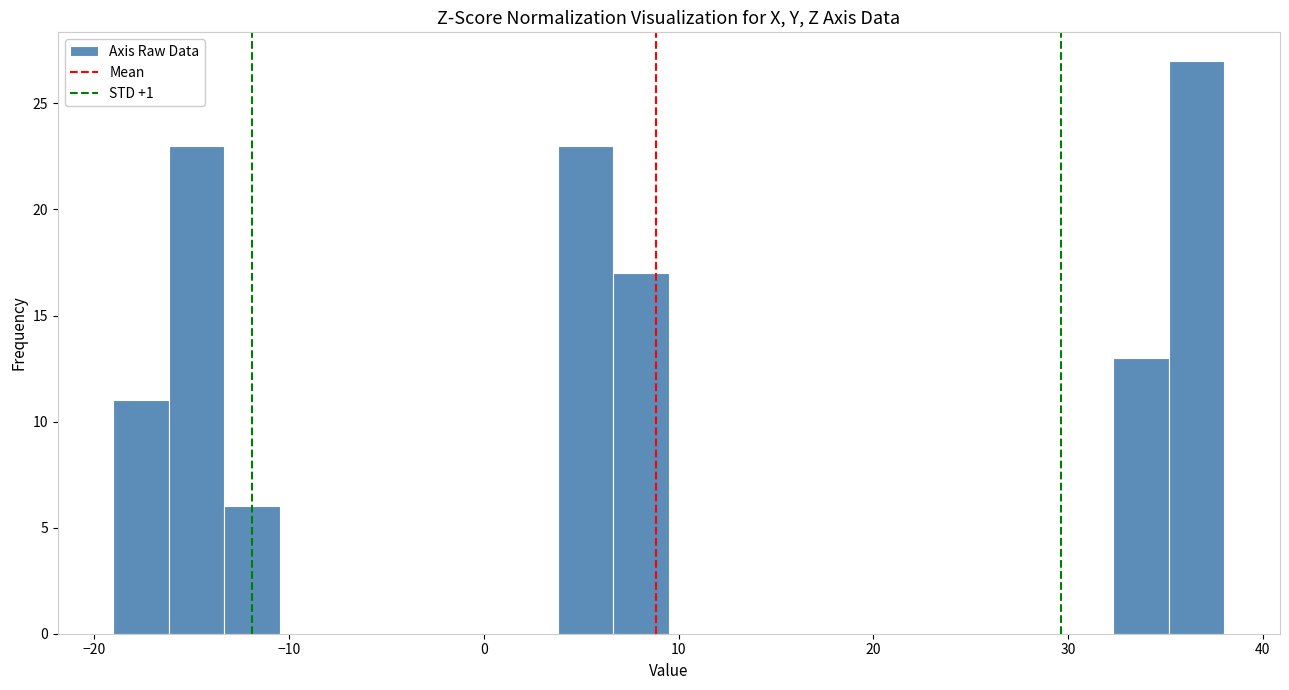

Around what value on the x-axis is the tallest bar? Give the approximate position of its centre, as read against the axis.

37